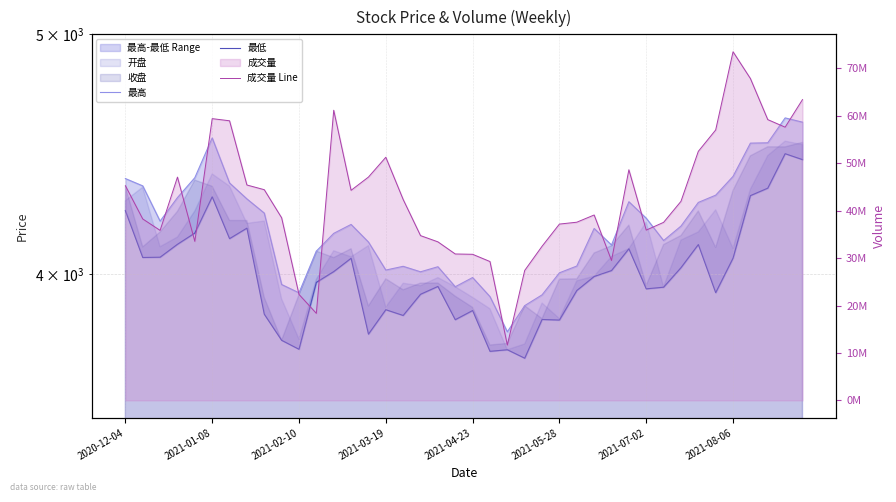

Rank the series by their maximum value, from lowest to highest.

最低, 最高, 成交量 Line